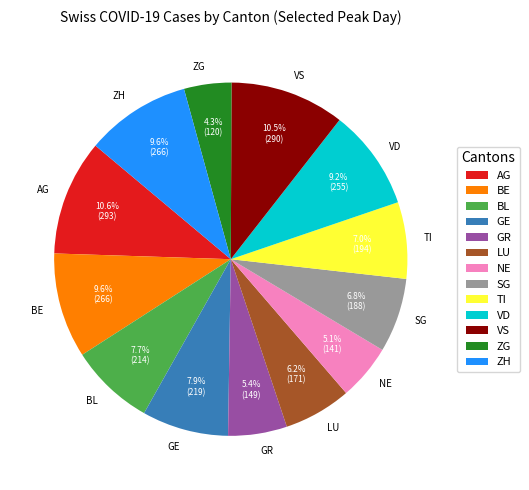

How many slices are in this pie chart?

13